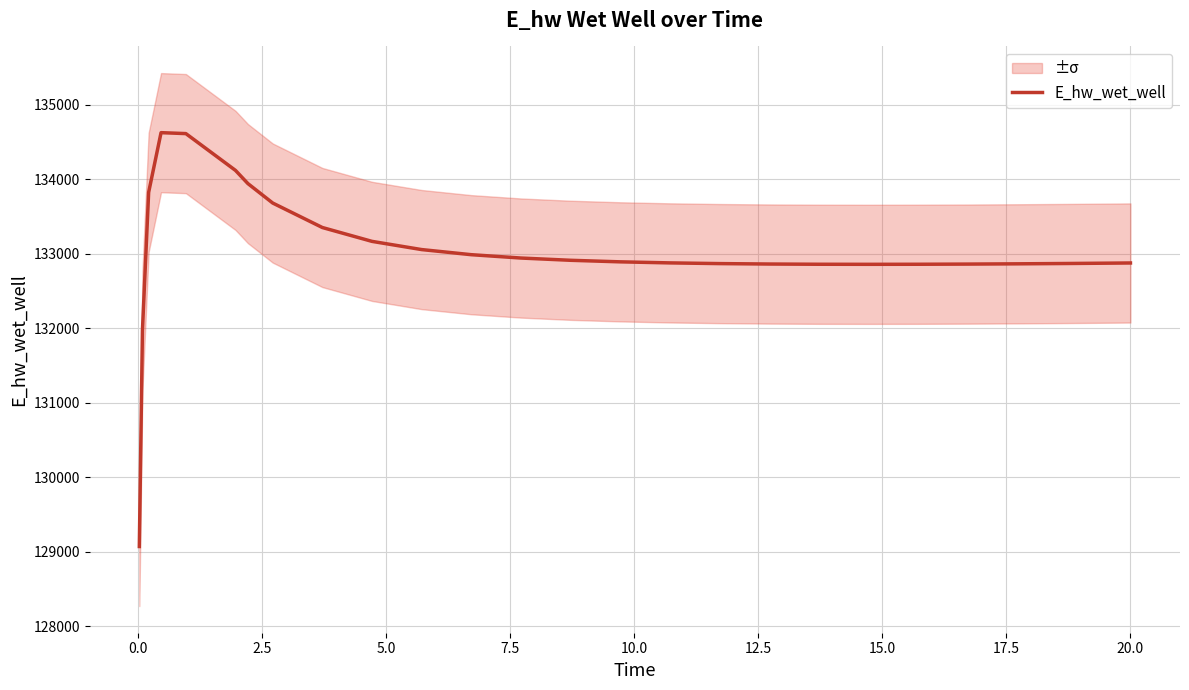

What is the minimum value for E_hw_wet_well?

129070.4